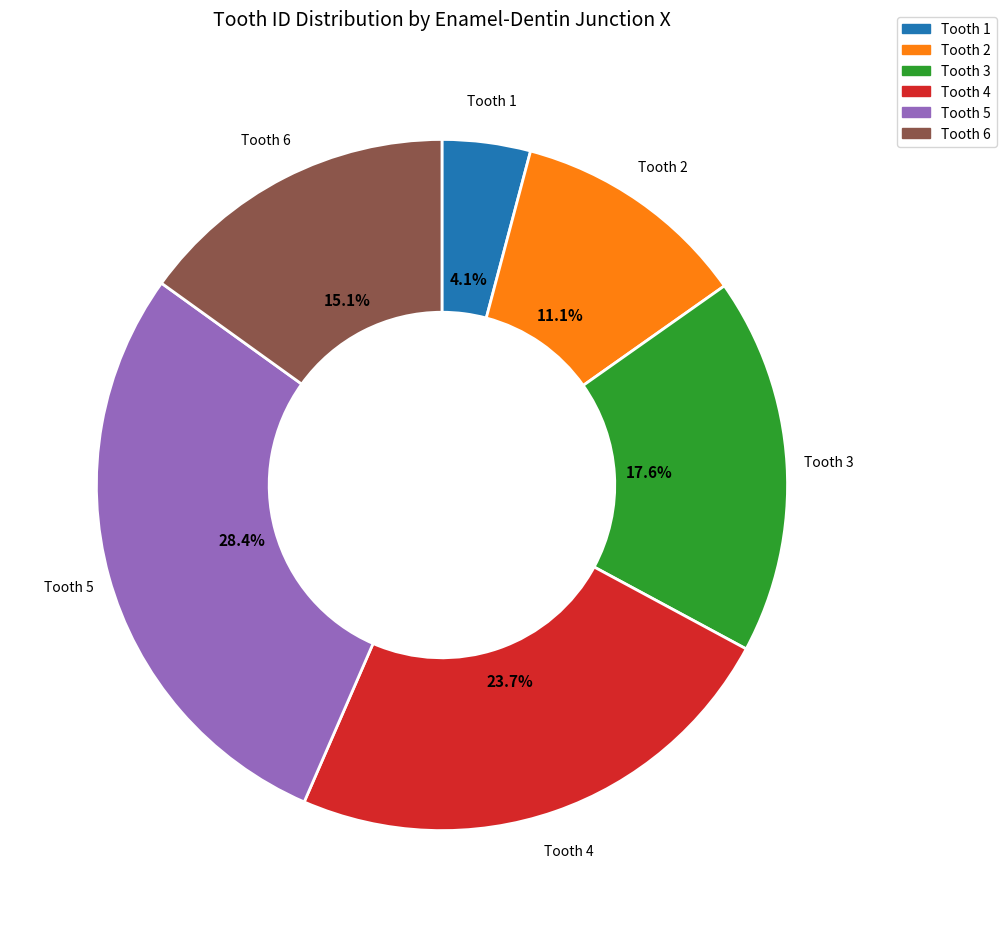

Combined, what portion of the pie is Tooth 6 and Tooth 1?

19.2%